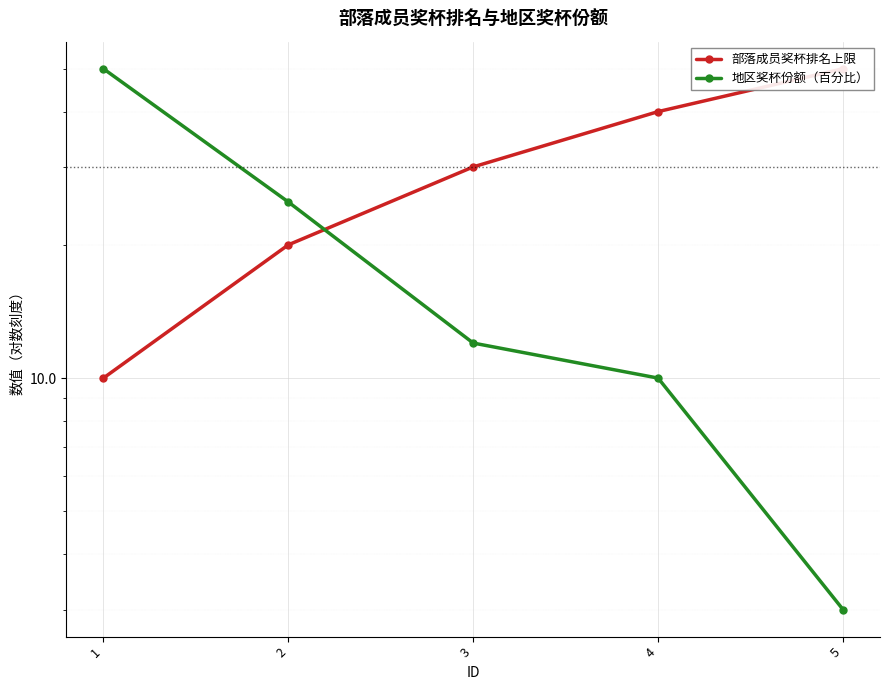

Is the value of 部落成员奖杯排名上限 at 3 greater than the value of 地区奖杯份额（百分比） at 4?

Yes